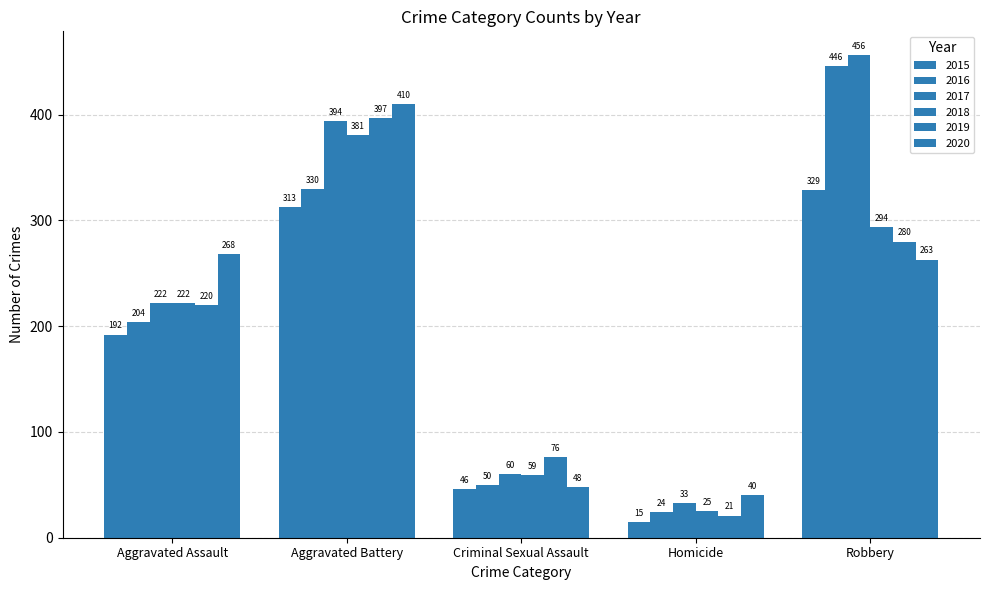

What value does the 2017 series have at Criminal Sexual Assault?

60